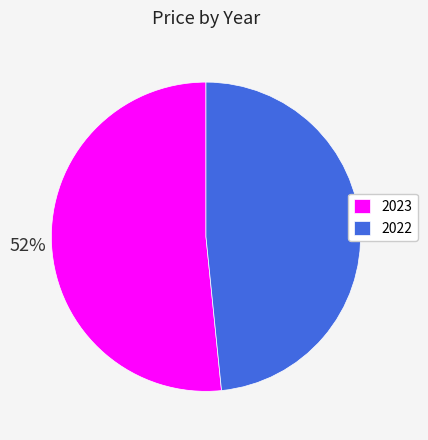

Count the number of slices in the pie.

2